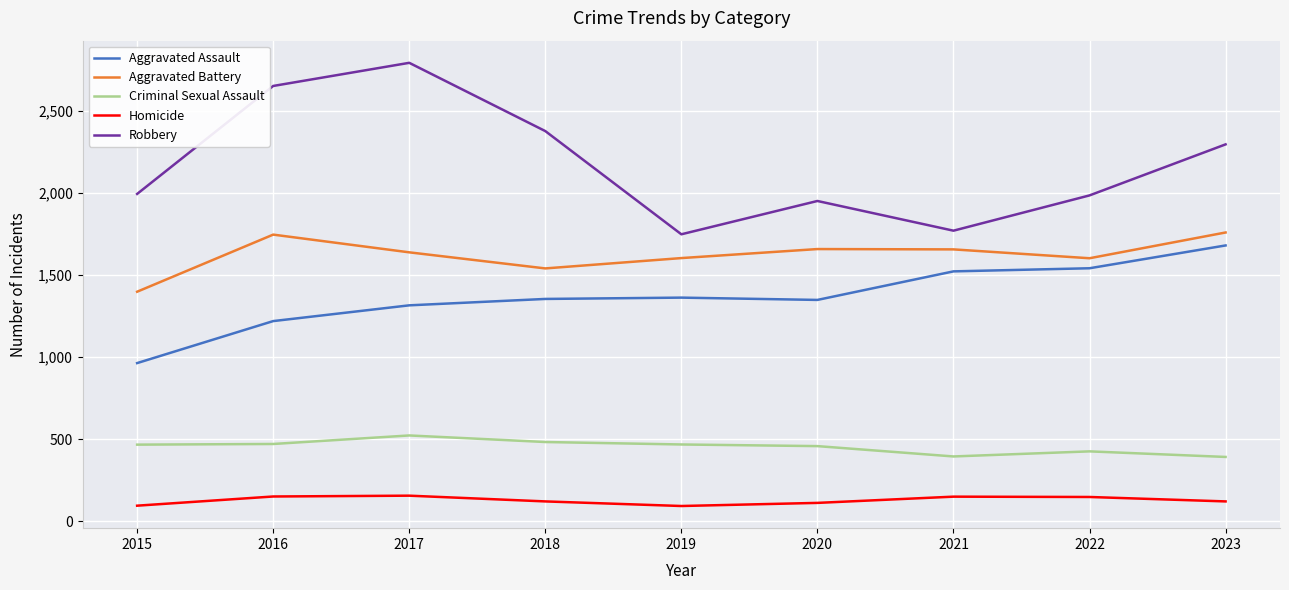

Which category has the highest value across all series?

2017